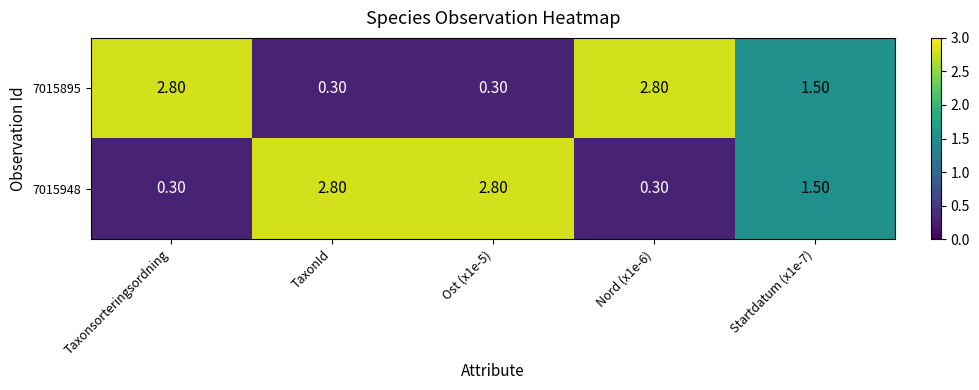

Is the value of 7015948 at Taxonsorteringsordning greater than the value of 7015895 at Nord (x1e-6)?

No